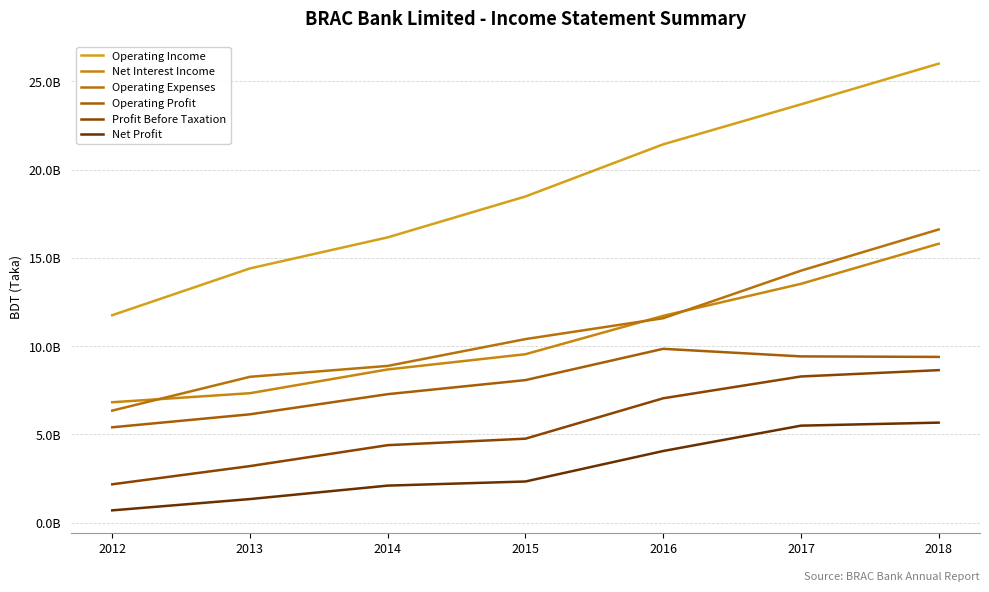

True or false: Net Profit and Operating Income cross at least once.

False